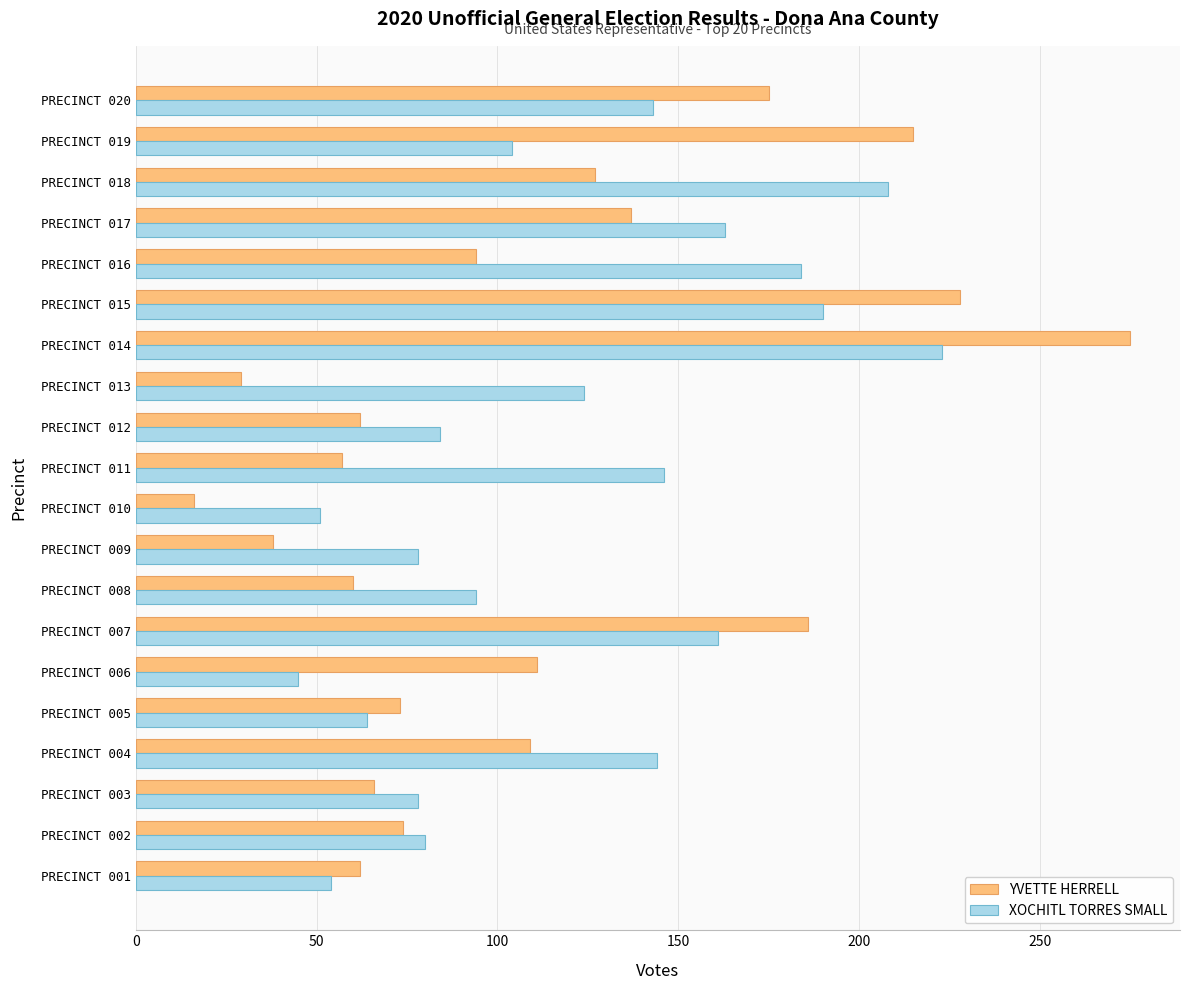

What is the difference between the maximum and minimum values in the YVETTE HERRELL series?

259